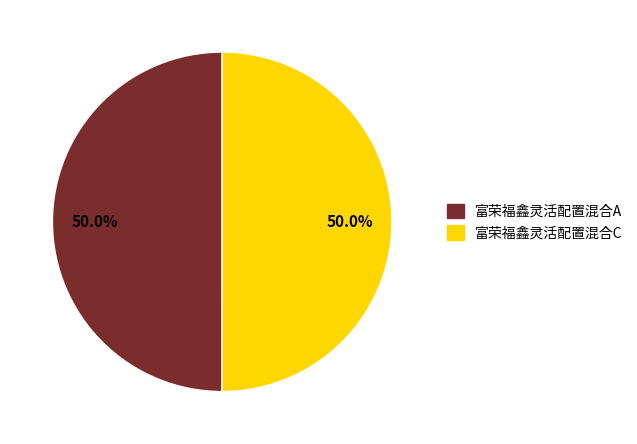

Approximately how many times larger is the value at 富荣福鑫灵活配置混合A compared to 富荣福鑫灵活配置混合C?

1.0